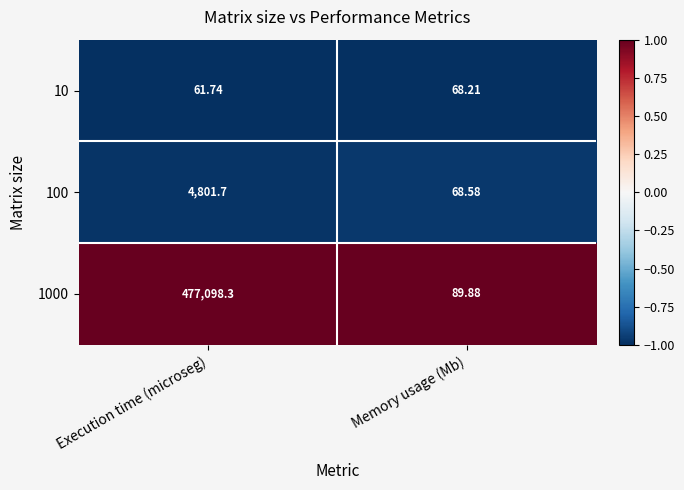

At which category is the sum across all series the highest?

Execution time (microseg)